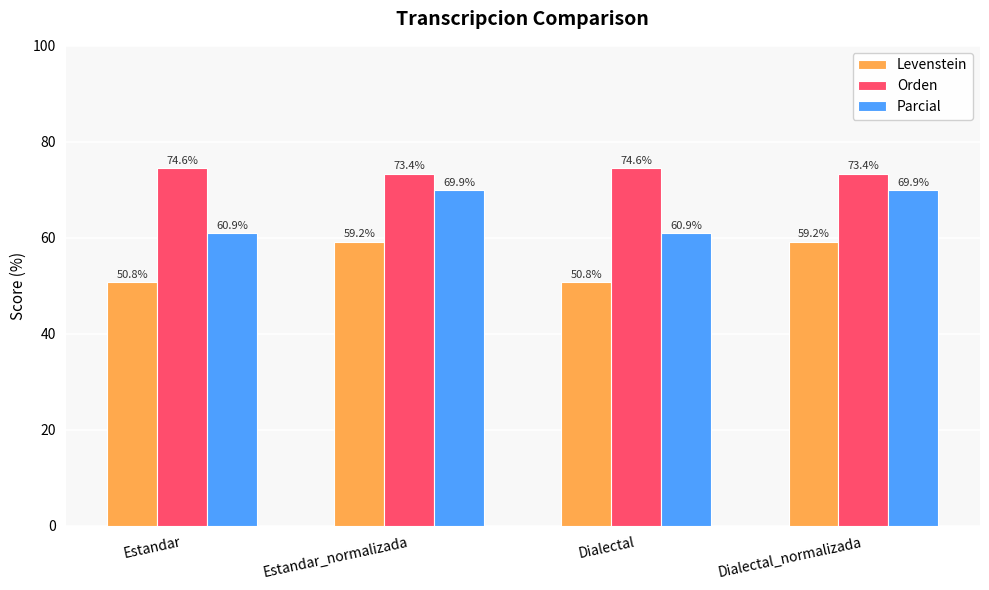

List the series in order of their peak value, lowest first.

Levenstein, Parcial, Orden